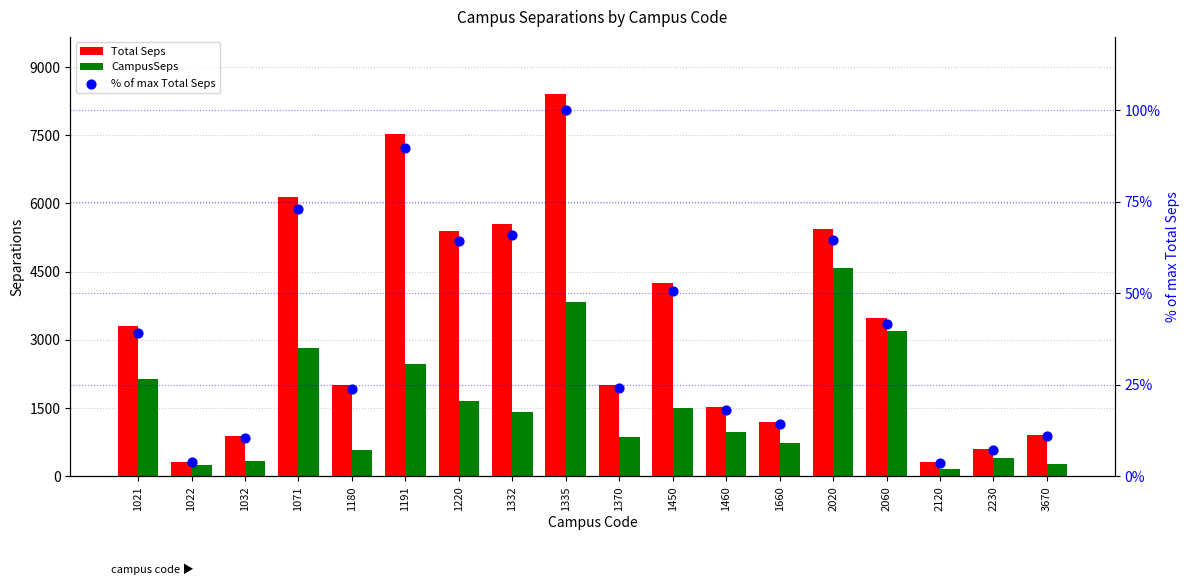

Which series contains the highest Y value?

Total Seps